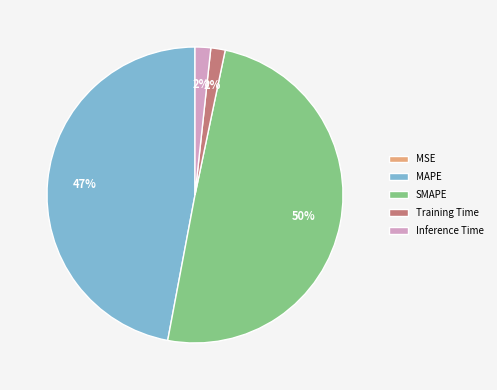

Do Inference Time and Training Time together represent more than half of the pie?

No